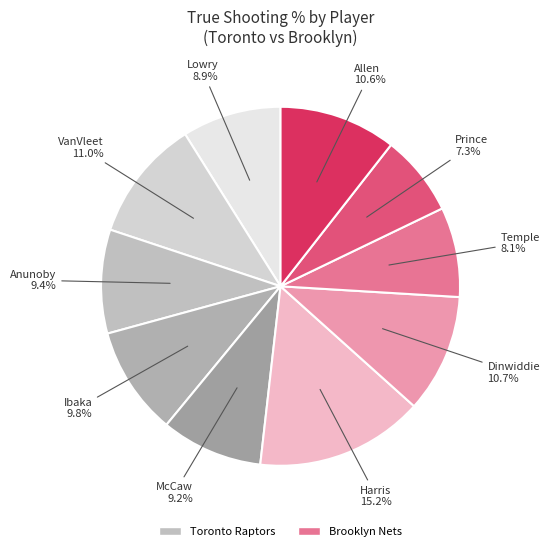

How many segments does this pie chart have?

10